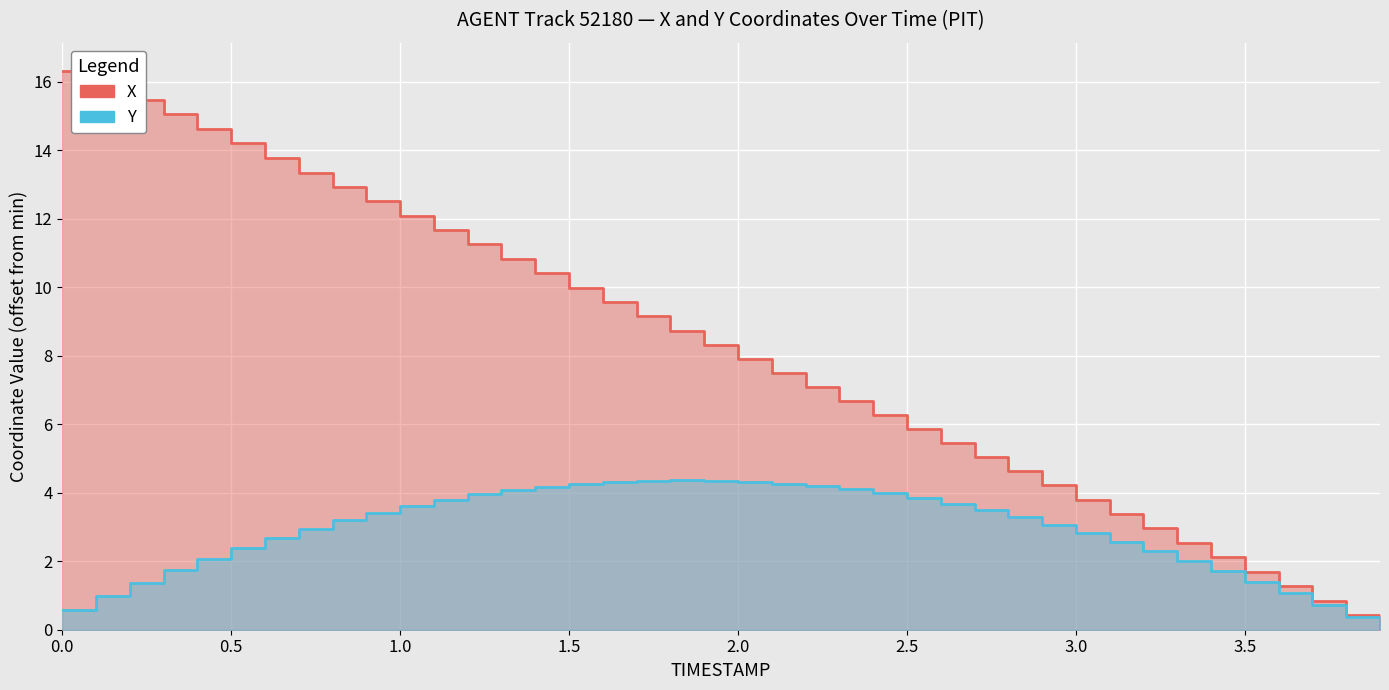

True or false: Y and X cross at least once.

False